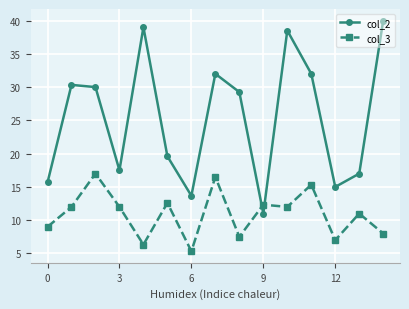

What is the value of the col_2 point at the 15th from the left?

40.0